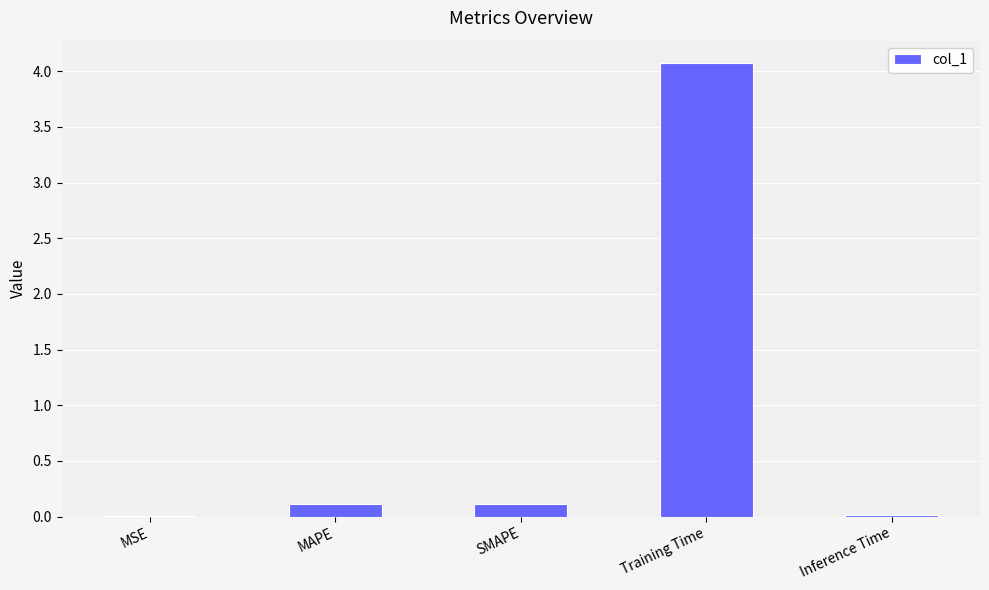

True or false: the data shows 0.1 at SMAPE.

True